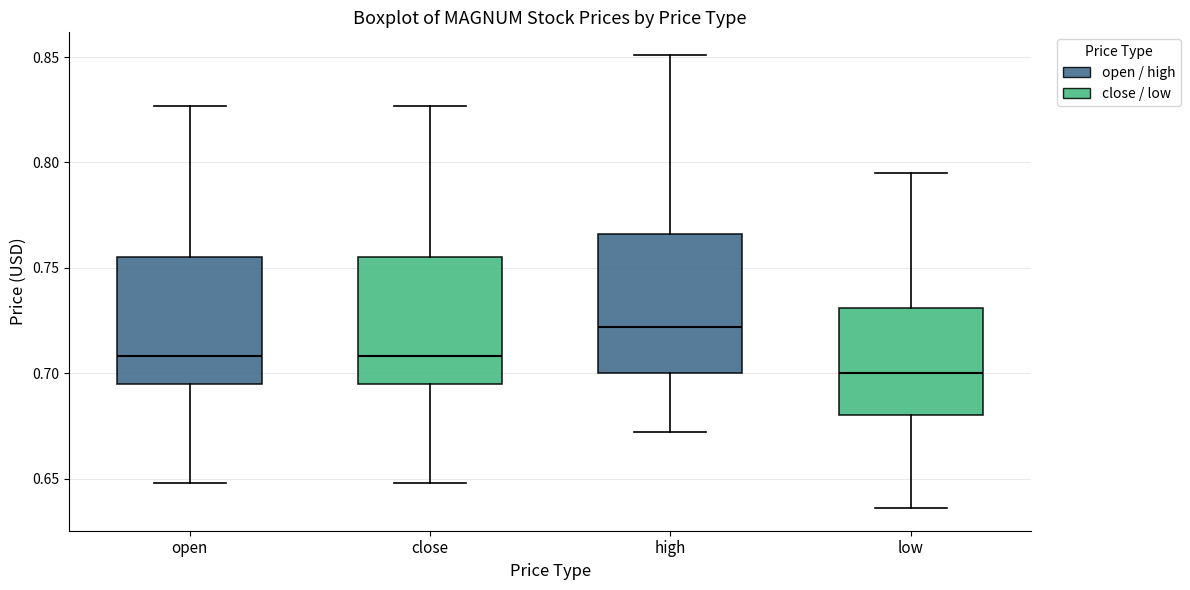

Where does the median line of the box for low sit on the y-axis? The values are not printed on the chart, so give them approximately, as read against the axis.

0.700